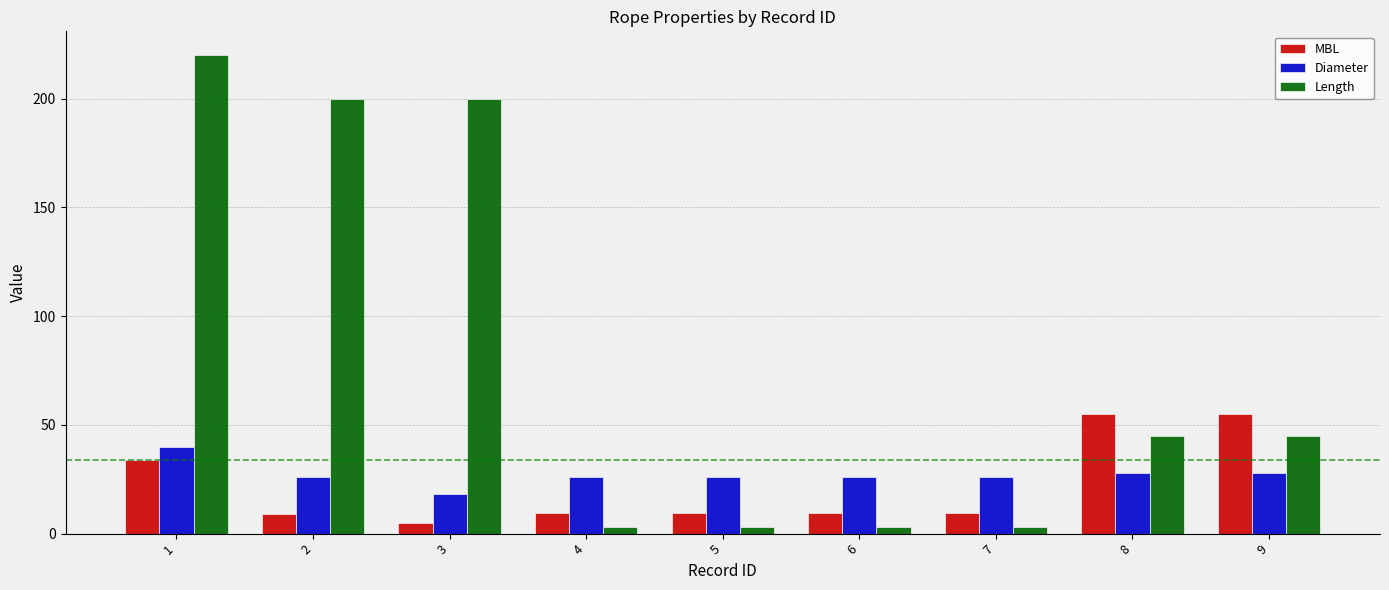

Which series has the largest range (max minus min)?

Length